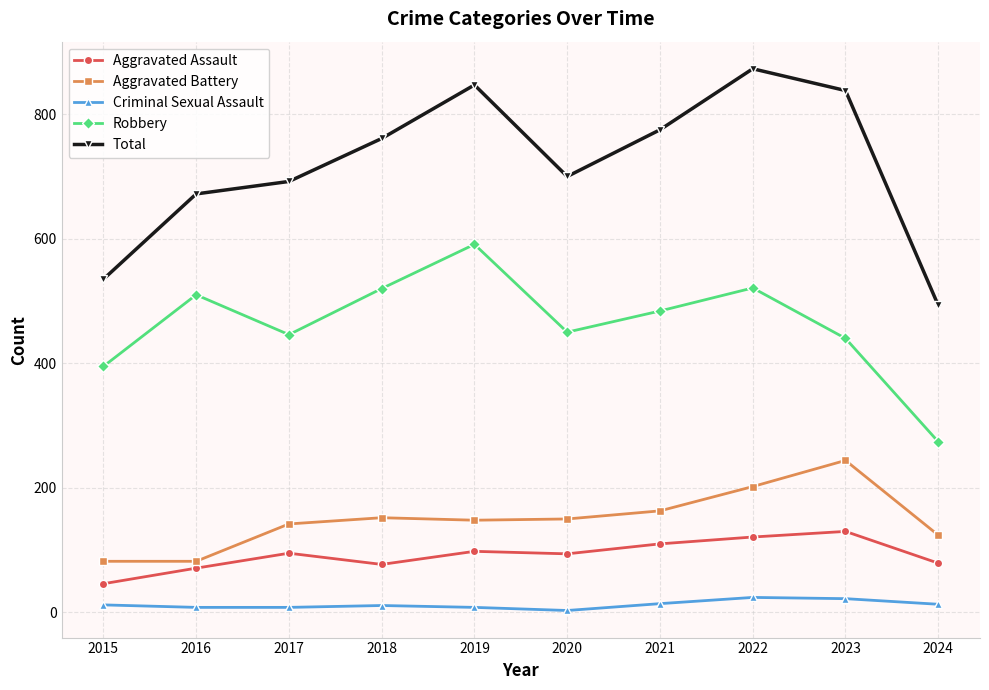

How many categories are shown in the chart?

10